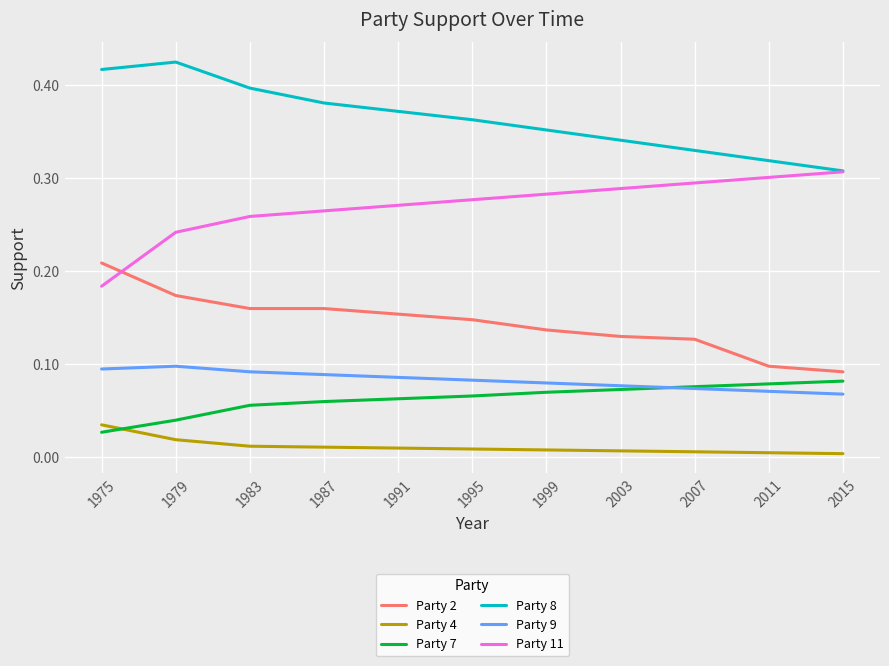

The value of Party 11 at 2015 is 0.3. True or false?

True